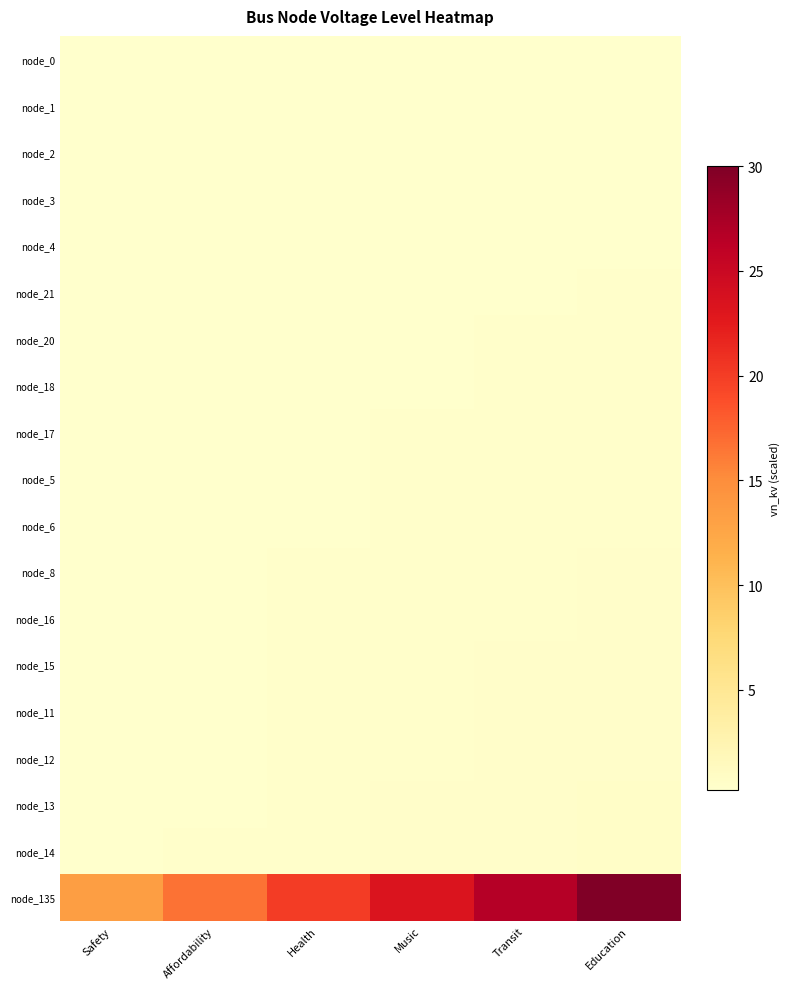

Reading left to right, transcribe all the data shown in this chart.

node_0: Safety=0.2	Affordability=0.2	Health=0.2	Music=0.2	Transit=0.2	Education=0.2
node_1: Safety=0.2	Affordability=0.2	Health=0.2	Music=0.2	Transit=0.2	Education=0.2
node_2: Safety=0.2	Affordability=0.2	Health=0.2	Music=0.2	Transit=0.3	Education=0.3
node_3: Safety=0.2	Affordability=0.2	Health=0.2	Music=0.3	Transit=0.3	Education=0.3
node_4: Safety=0.2	Affordability=0.2	Health=0.3	Music=0.3	Transit=0.3	Education=0.3
node_21: Safety=0.2	Affordability=0.2	Health=0.3	Music=0.3	Transit=0.3	Education=0.3
node_20: Safety=0.2	Affordability=0.2	Health=0.3	Music=0.3	Transit=0.3	Education=0.3
node_18: Safety=0.2	Affordability=0.3	Health=0.3	Music=0.3	Transit=0.3	Education=0.4
node_17: Safety=0.2	Affordability=0.3	Health=0.3	Music=0.3	Transit=0.4	Education=0.4
node_5: Safety=0.2	Affordability=0.3	Health=0.3	Music=0.3	Transit=0.4	Education=0.4
node_6: Safety=0.2	Affordability=0.3	Health=0.3	Music=0.4	Transit=0.4	Education=0.4
node_8: Safety=0.2	Affordability=0.3	Health=0.3	Music=0.4	Transit=0.4	Education=0.5
node_16: Safety=0.2	Affordability=0.3	Health=0.3	Music=0.4	Transit=0.4	Education=0.5
node_15: Safety=0.2	Affordability=0.3	Health=0.3	Music=0.4	Transit=0.4	Education=0.5
node_11: Safety=0.3	Affordability=0.3	Health=0.4	Music=0.4	Transit=0.5	Education=0.5
node_12: Safety=0.3	Affordability=0.3	Health=0.4	Music=0.4	Transit=0.5	Education=0.5
node_13: Safety=0.3	Affordability=0.3	Health=0.4	Music=0.4	Transit=0.5	Education=0.6
node_14: Safety=0.3	Affordability=0.3	Health=0.4	Music=0.5	Transit=0.5	Education=0.6
node_135: Safety=13.3	Affordability=16.7	Health=20.0	Music=23.3	Transit=26.7	Education=30.0